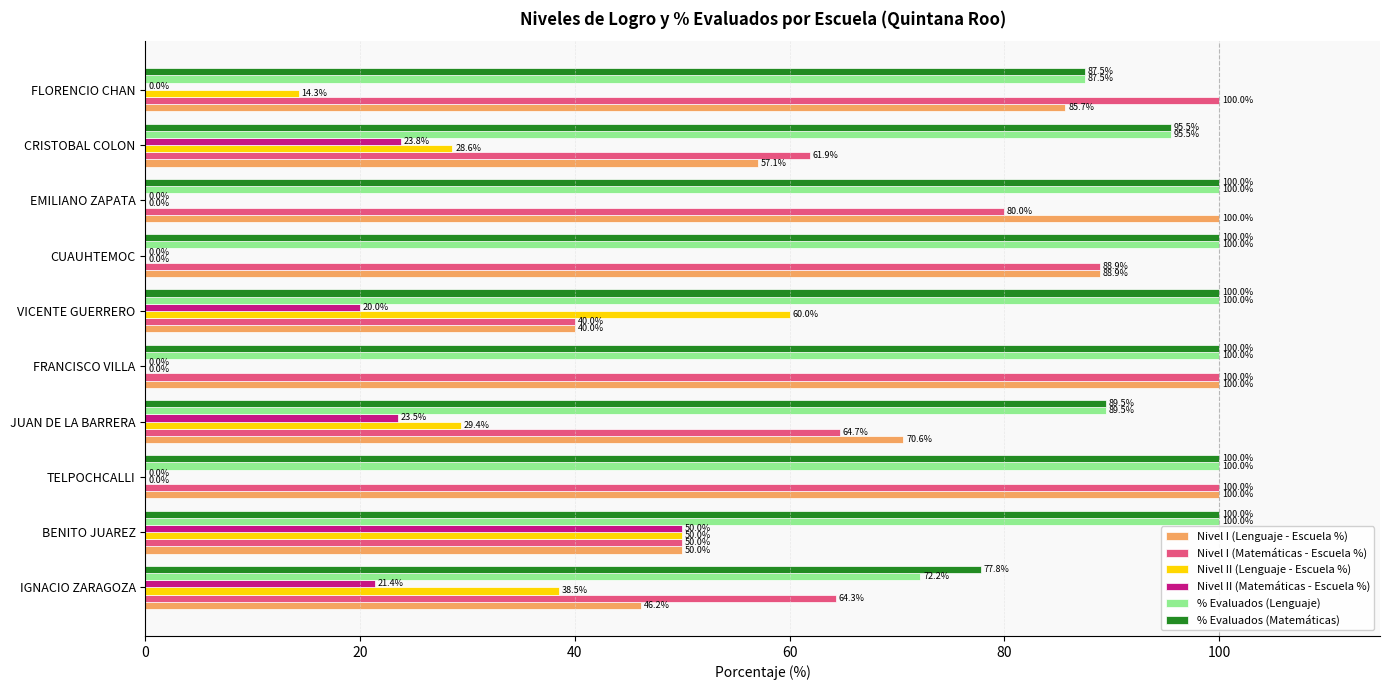

What is the maximum value shown in the chart?

100.0